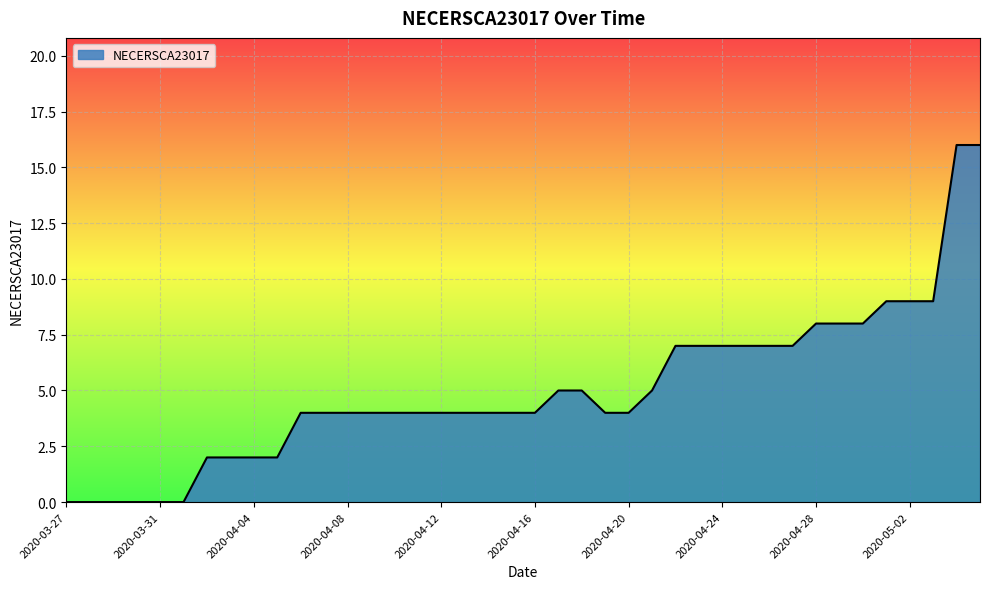

Reading right to left, extract all data points from this chart.

16	16	9	9	9	8	8	8	7	7	7	7	7	7	5	4	4	5	5	4	4	4	4	4	4	4	4	4	4	4	2	2	2	2	0	0	0	0	0	0